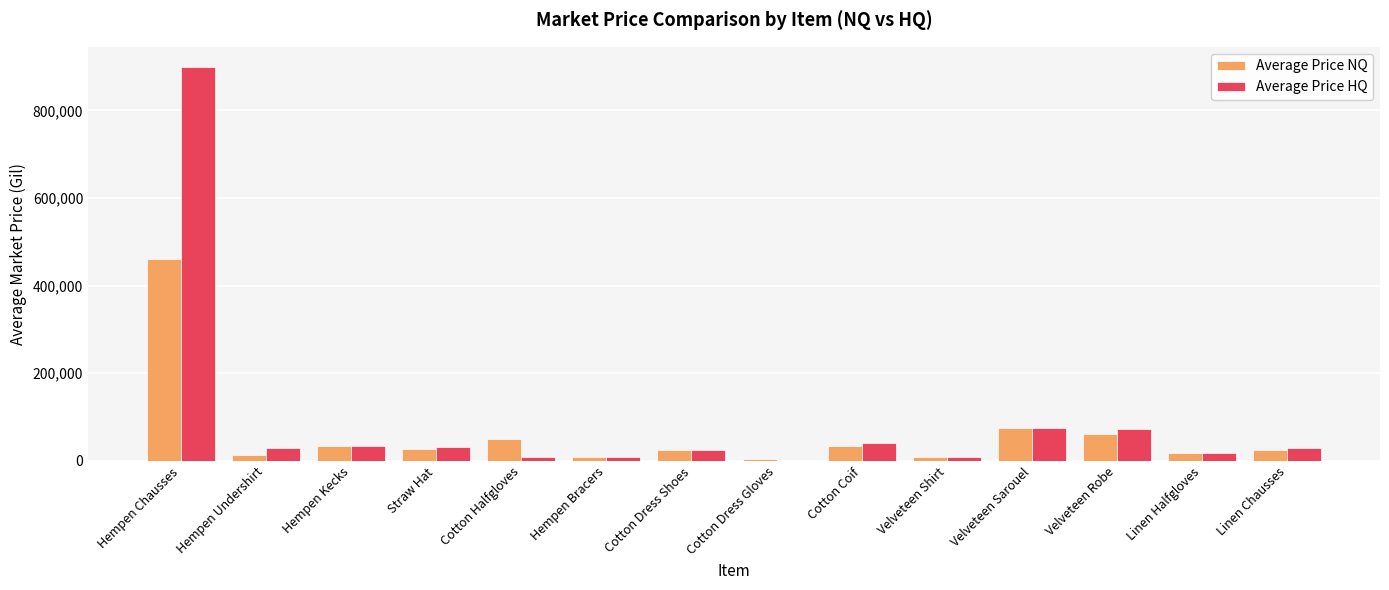

At which category is the sum across all series the highest?

Hempen Chausses